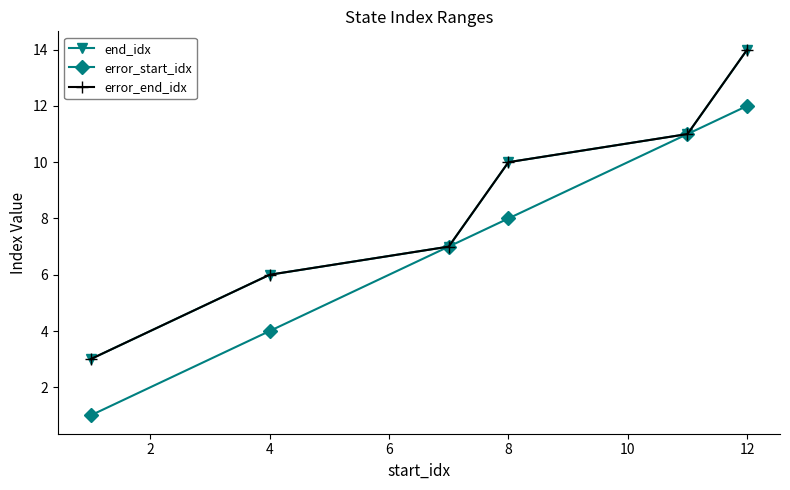

Which series has the widest spread of values?

end_idx